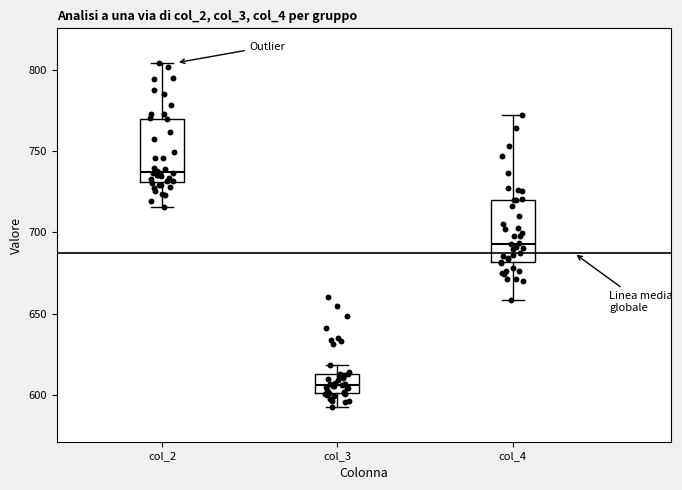

Reading left to right, read every box against the y-axis: the position of its median line, the range the box covers, and the ends of its whiskers. The values are not printed on the chart, so give them approximately, as read against the axis.

col_2: median 735, box 730 to 770, whiskers 715 to 805
col_3: median 605, box 600 to 615, whiskers 590 to 620
col_4: median 695, box 680 to 720, whiskers 660 to 775